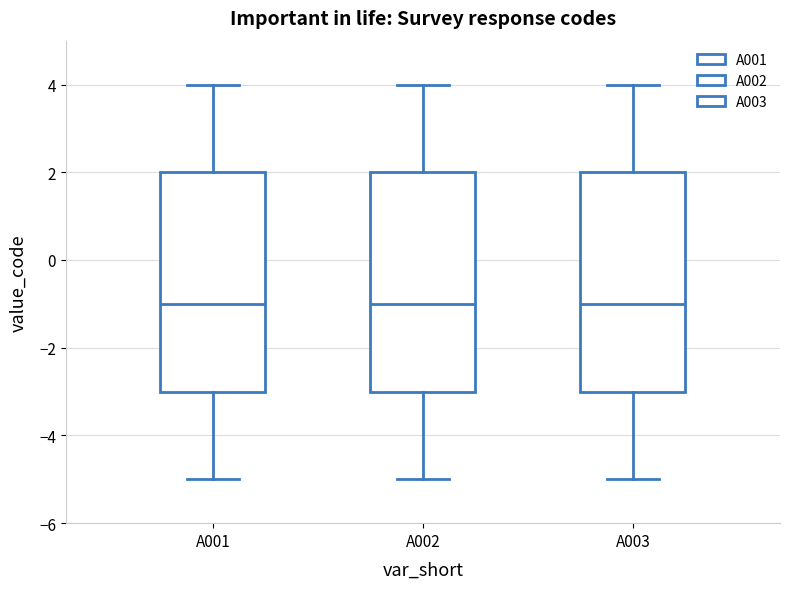

Reading left to right, transcribe this box plot: for each box, give where its median line is, the range the box spans, and where its two whiskers end, as read against the y-axis. The values are not printed on the chart, so give them approximately, as read against the axis.

A001: median -1, box -3 to 2, whiskers -5 to 4
A002: median -1, box -3 to 2, whiskers -5 to 4
A003: median -1, box -3 to 2, whiskers -5 to 4